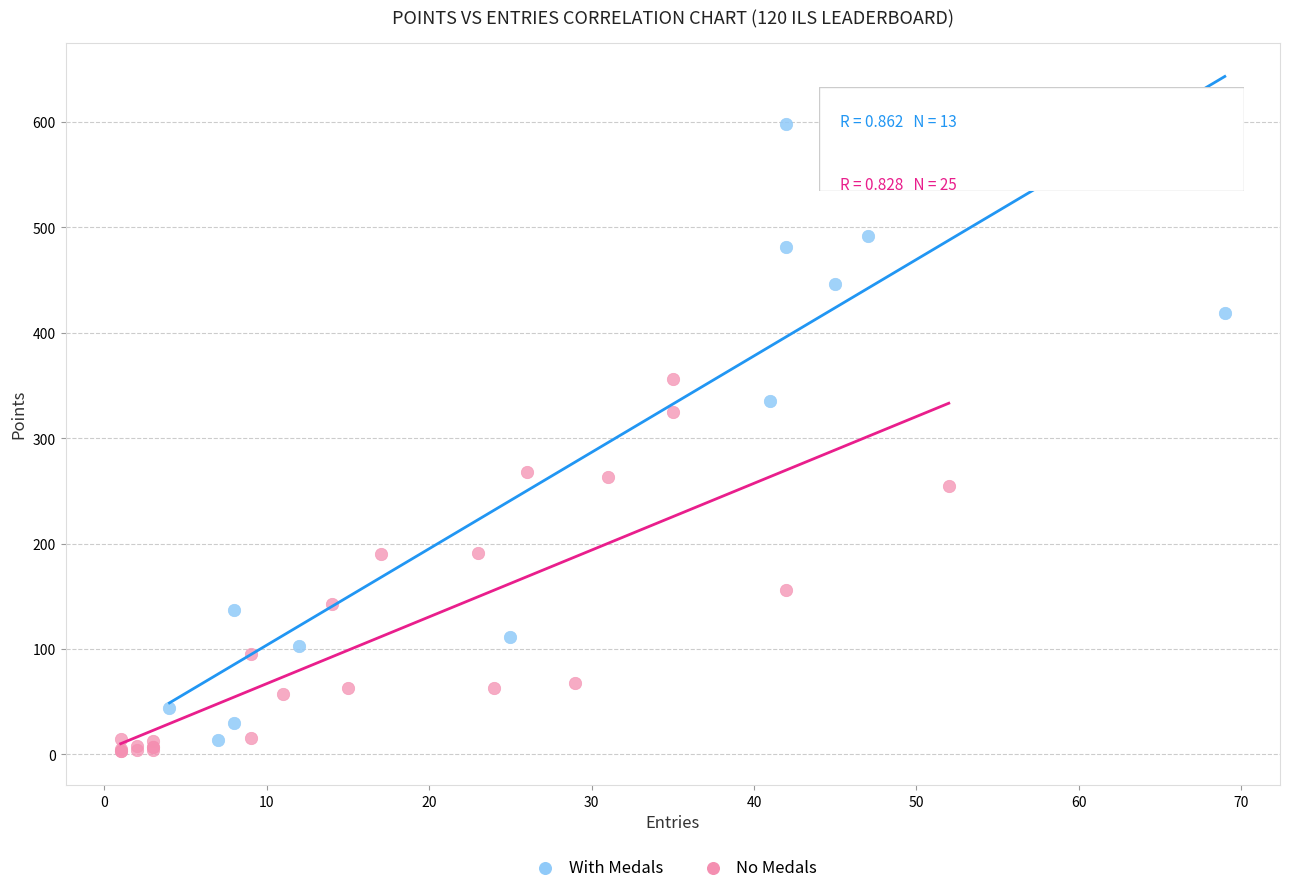

Which series reaches the minimum Y coordinate?

No Medals